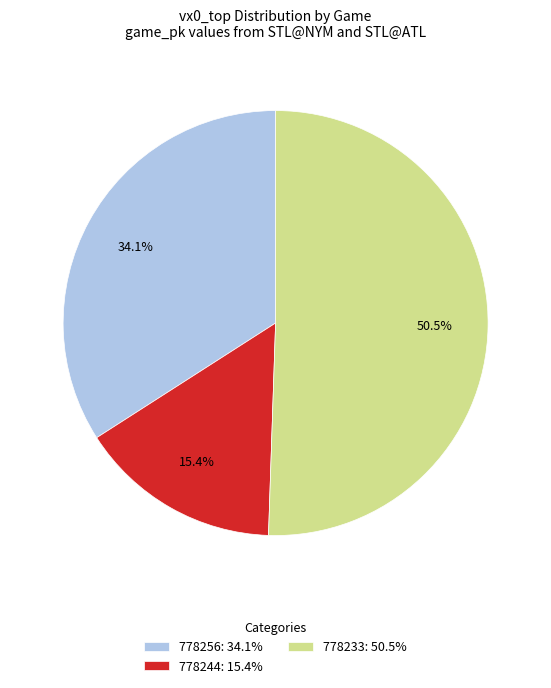

To the nearest percent, what is the difference between the largest and smallest slice percentages?

35%